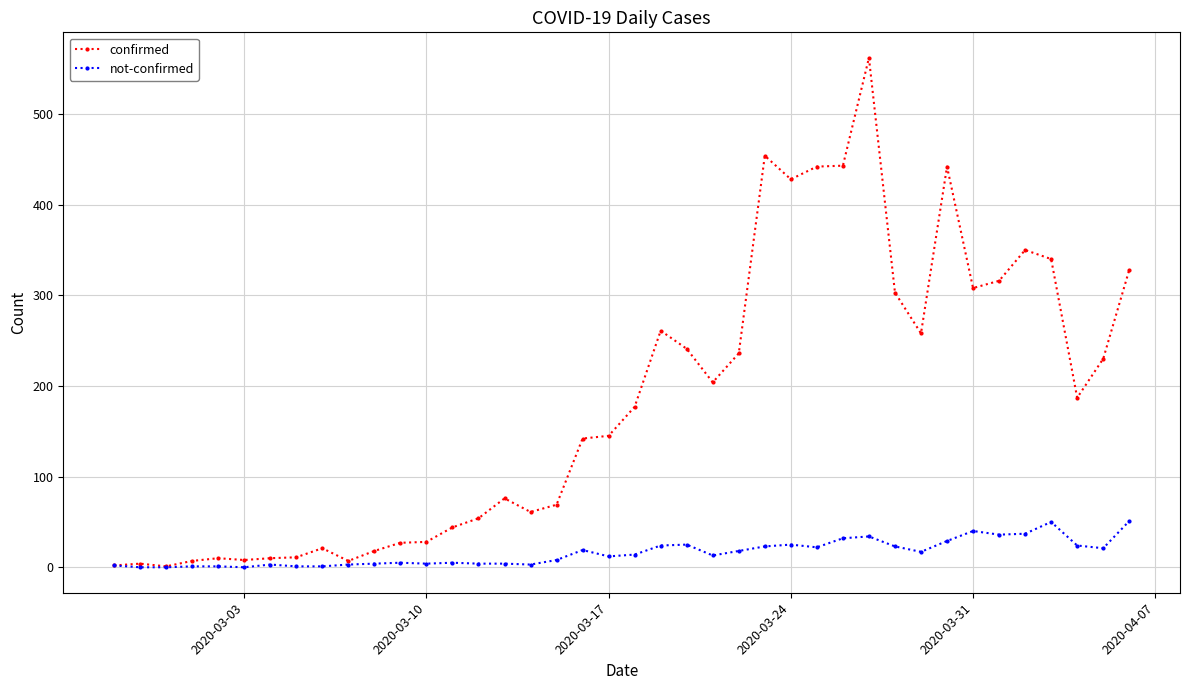

True or false: not-confirmed has more than 2 points higher than both neighbors.

True